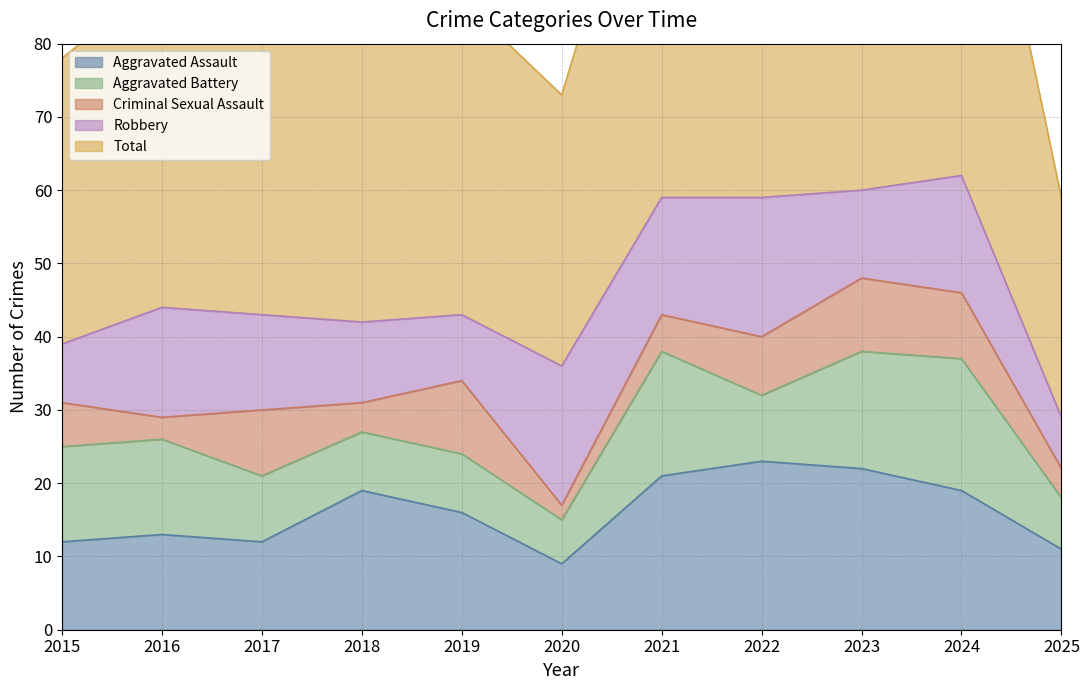

Which series changed the most between 2019 and 2025?

Total